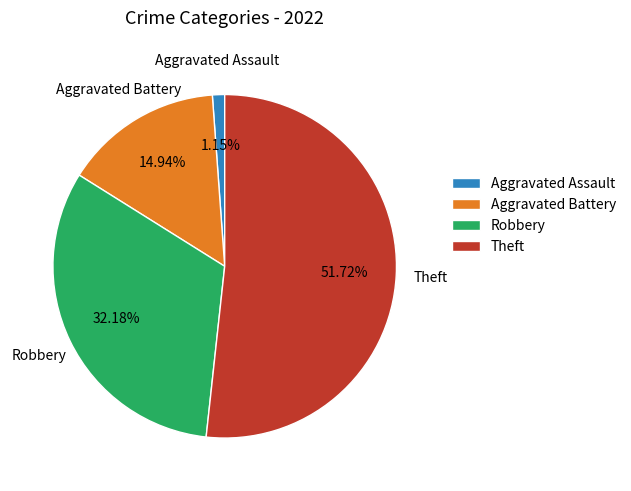

Which slice represents more than half of the pie?

Theft